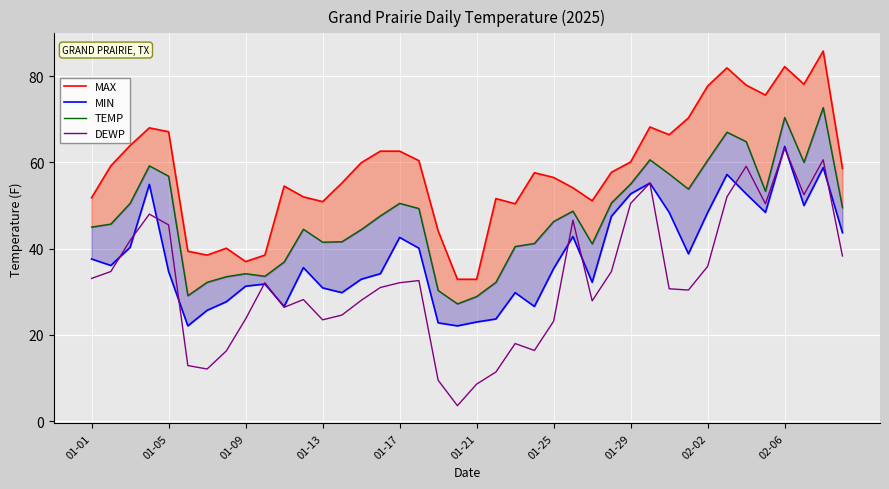

At 01-01, list the series in order from smallest to largest.

DEWP, MIN, TEMP, MAX